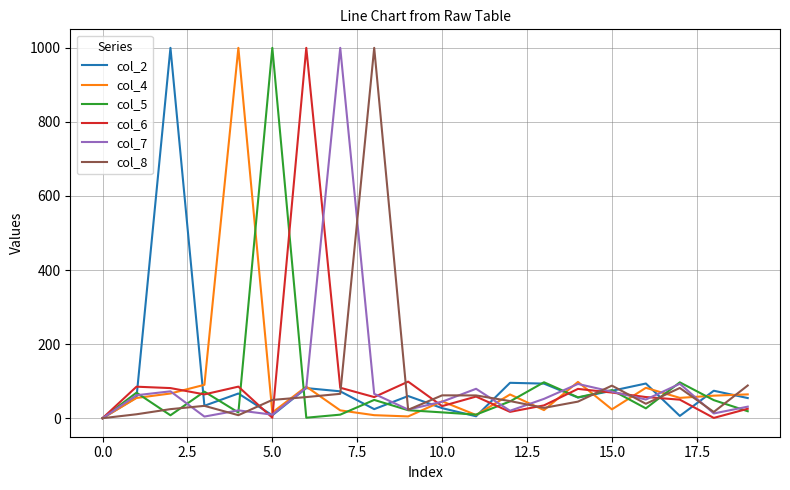

Is this an area chart (filled region under the line)?

No